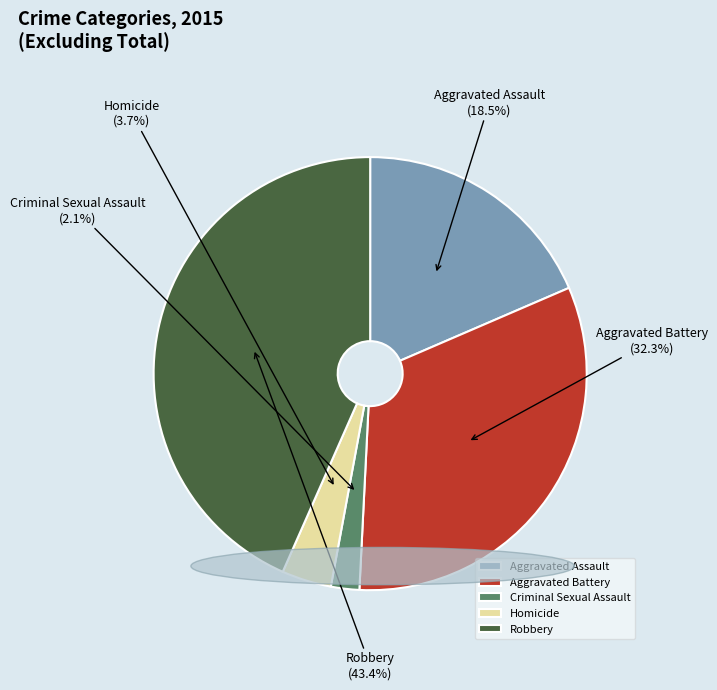

To the nearest percent, what portion does Homicide represent?

4%